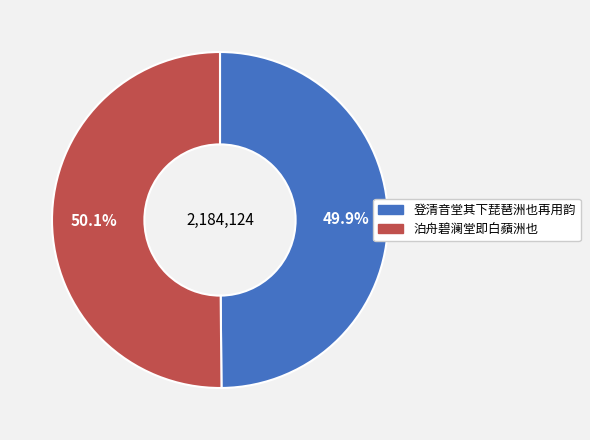

How many slices are in this pie chart?

2